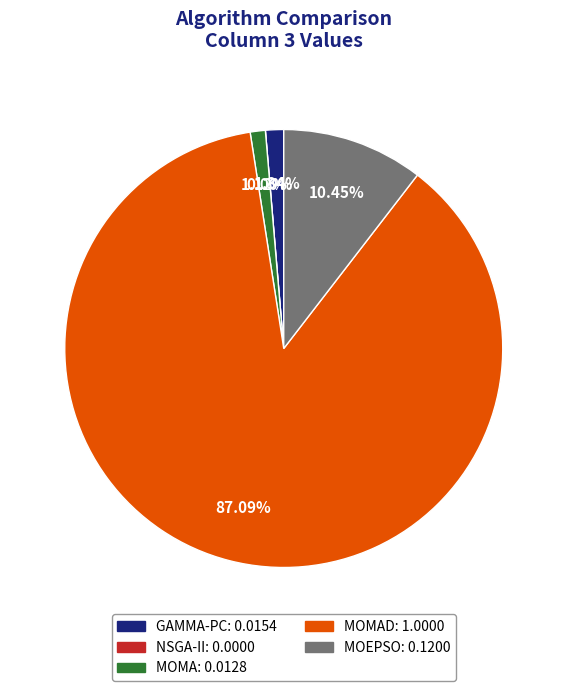

What percentage is the MOMAD slice, to the nearest percent?

87%